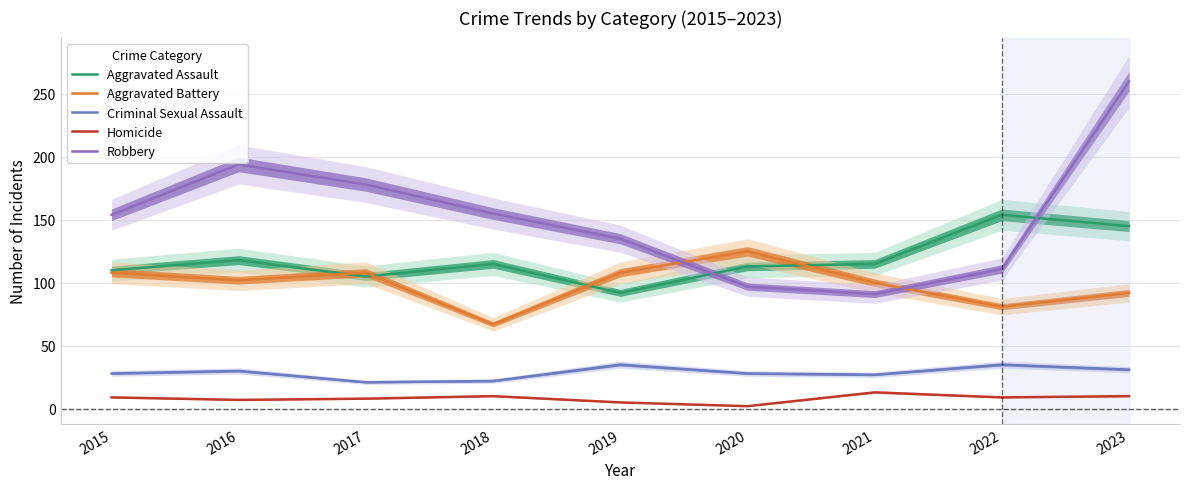

What is the total value across all series at 2015?

409